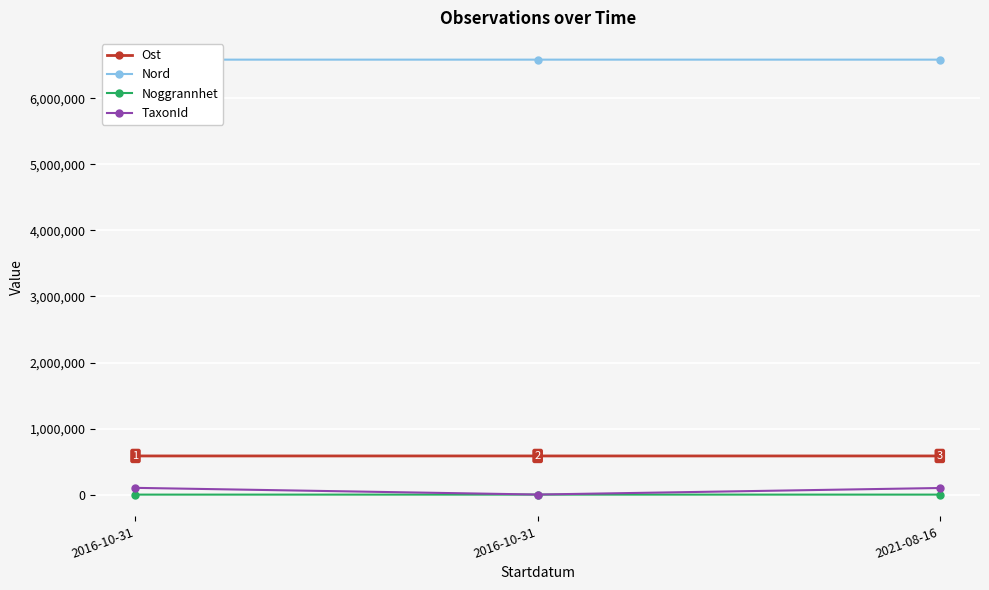

What is the label of the 1st point from the right?

2021-08-16